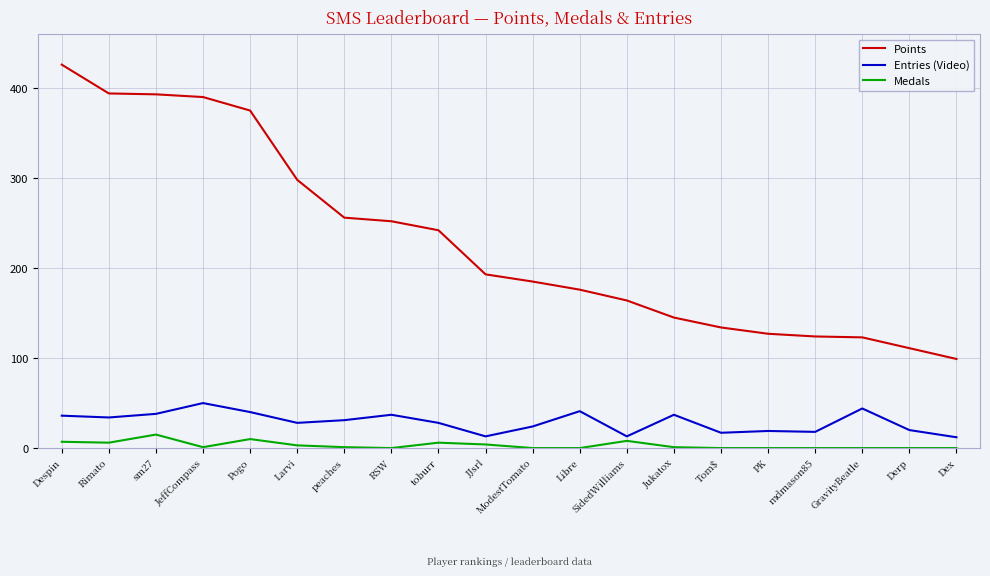

True or false: Medals has more than 2 interior local peaks.

True